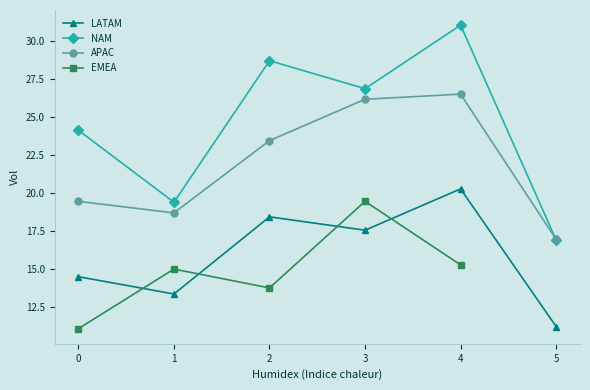

At which category does NAM reach its first local valley?

1